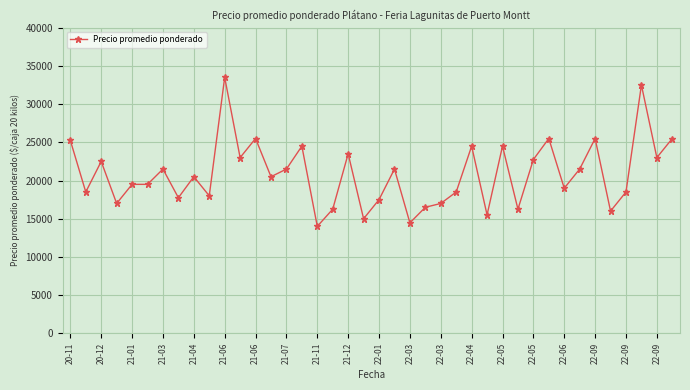

True or false: there are more than 2 points higher than both neighbors.

True